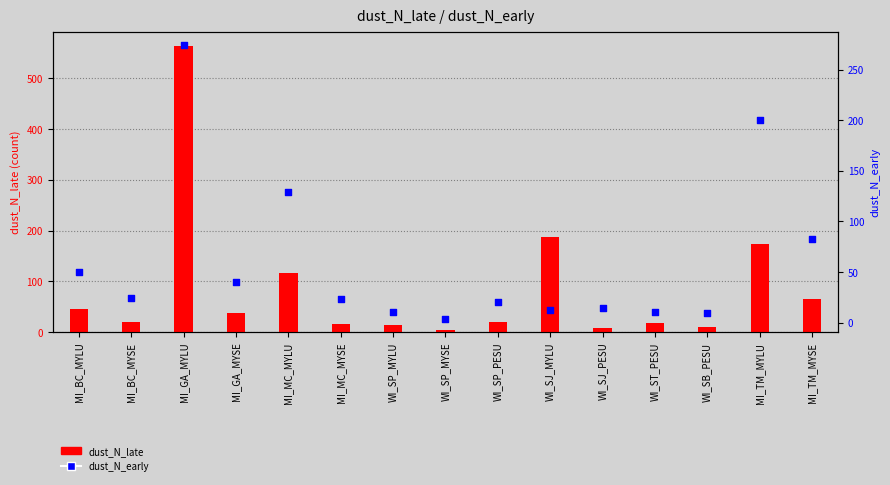

What are all the series names shown in the legend?

dust_N_late, dust_N_early